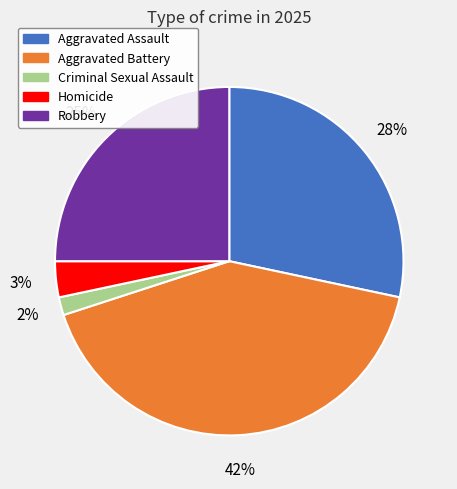

Is it true that Aggravated Battery is 54% of the pie?

False